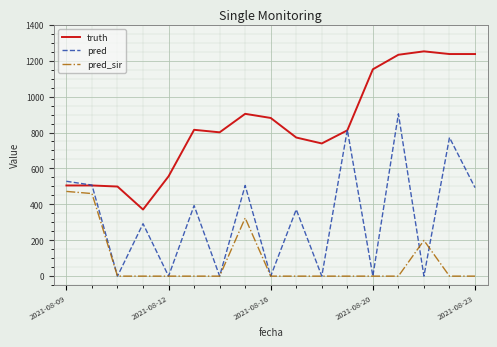

List the series in order of their peak value, highest first.

truth, pred, pred_sir